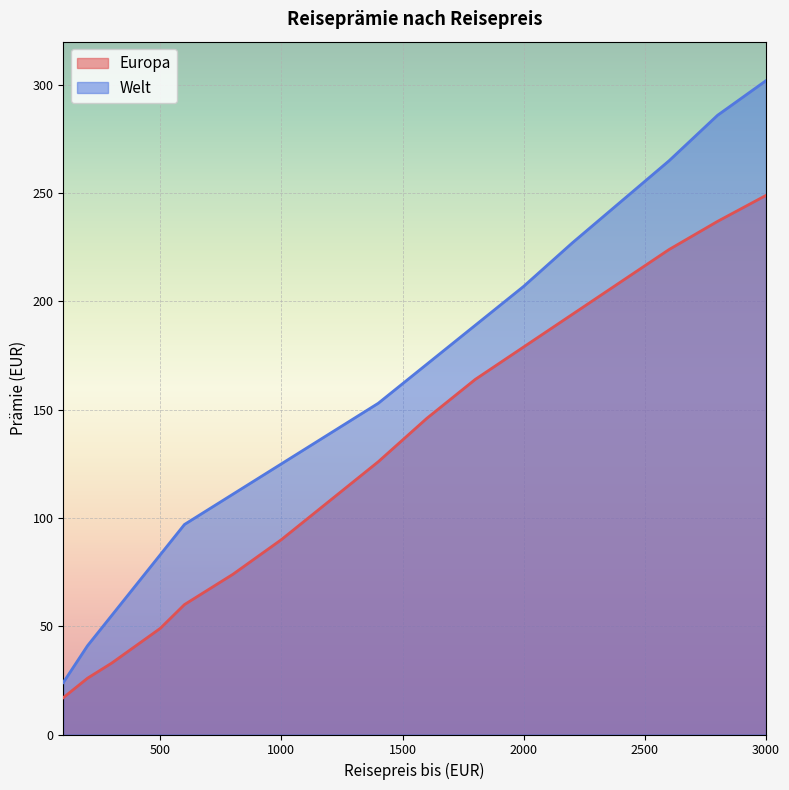

What is the value of the Welt point at the 13th from the left?

207